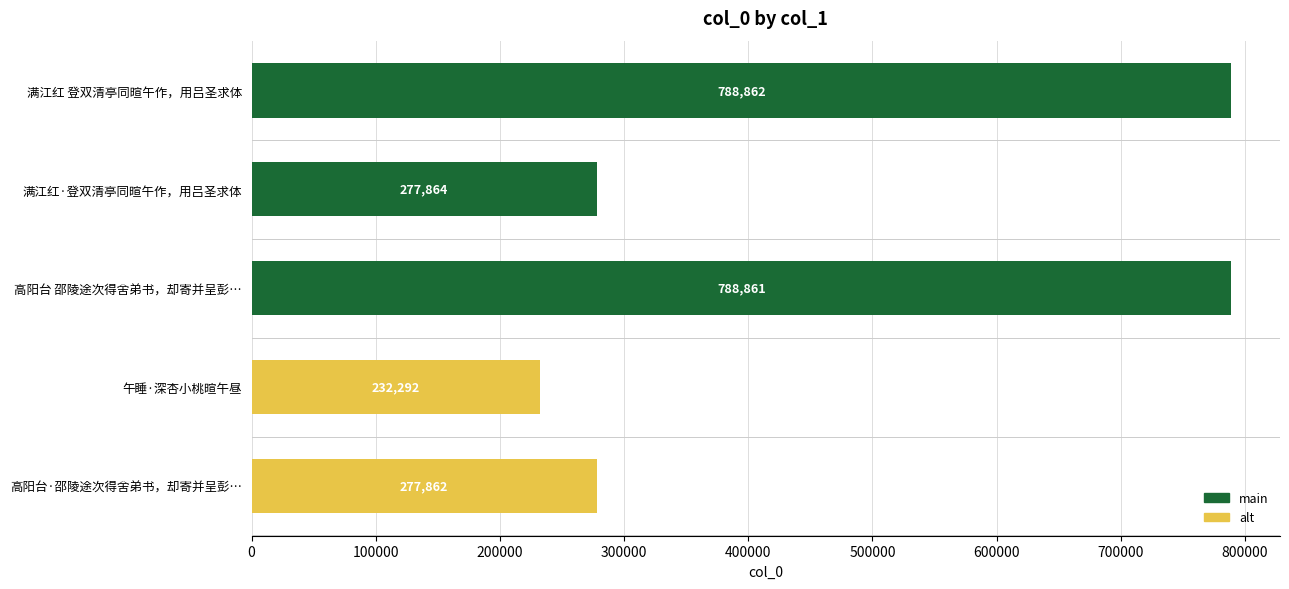

Approximately how many times larger is the value at 高阳台 邵陵途次得舍弟书，却寄并呈彭… compared to 满江红·登双清亭同暄午作，用吕圣求体?

2.8